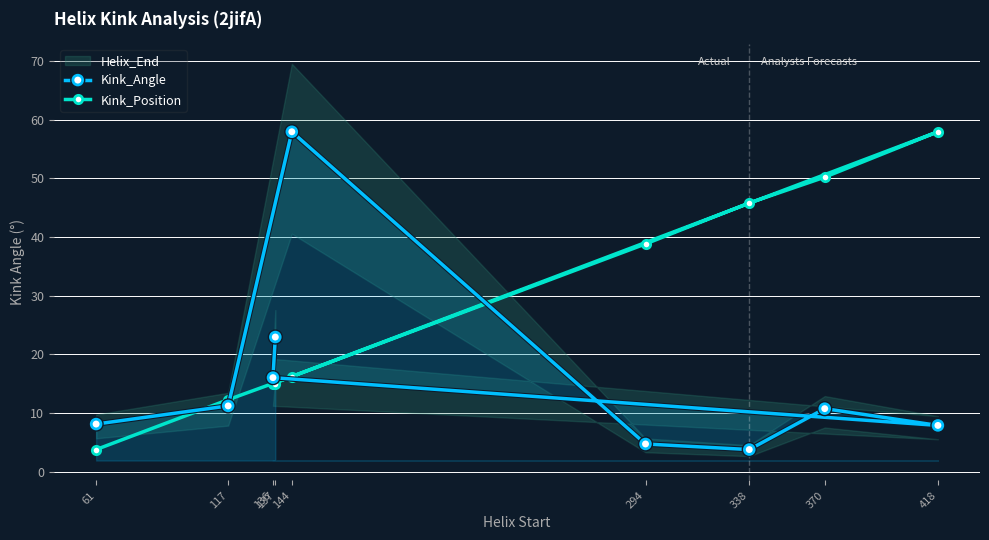

Is this an area chart (filled region under the line)?

No